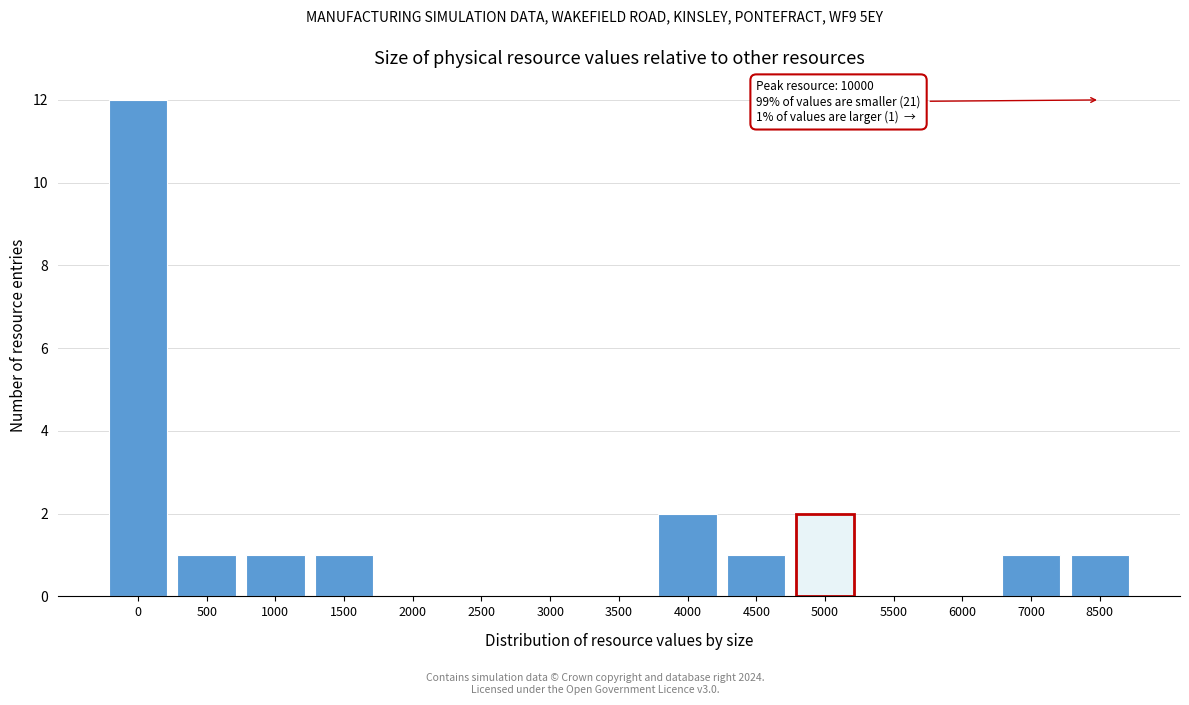

Reading right to left, transcribe all the data shown in this chart.

8500=1	7000=1	6000=0	5500=0	5000=2	4500=1	4000=2	3500=0	3000=0	2500=0	2000=0	1500=1	1000=1	500=1	0=12